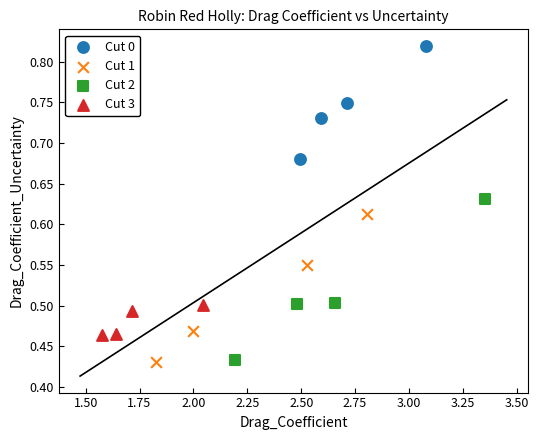

What are all the series names shown in the legend?

Cut 0, Cut 1, Cut 2, Cut 3